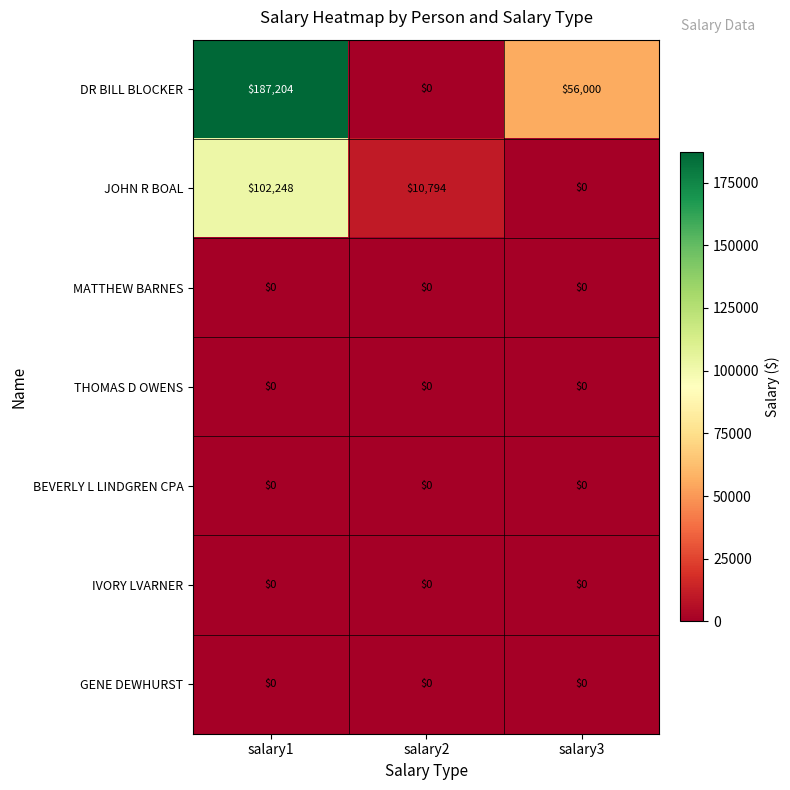

At which category is the sum across all series the highest?

salary1